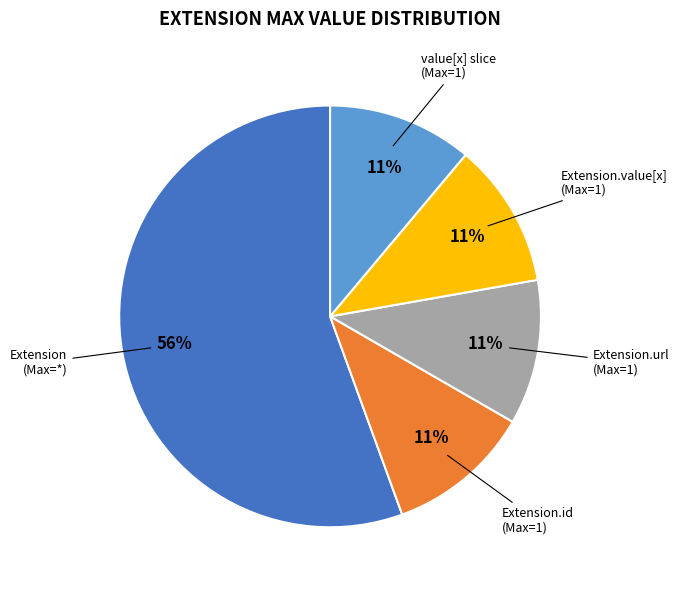

Between Extension (Max=*) and value[x] slice (Max=1), which is larger?

Extension (Max=*)